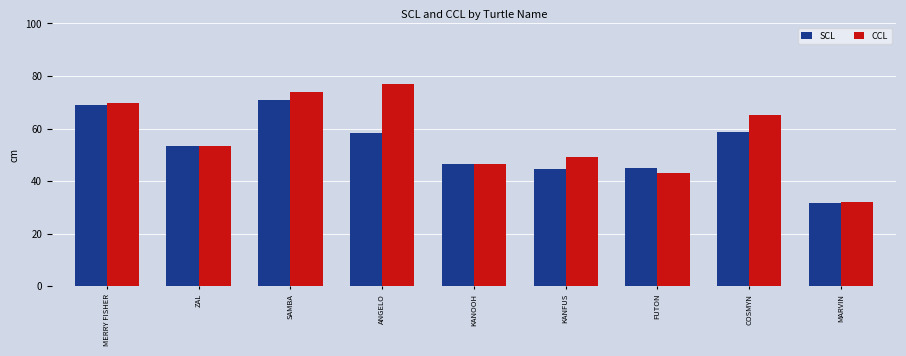

True or false: SCL has a value of 93.7 at COSMYN.

False